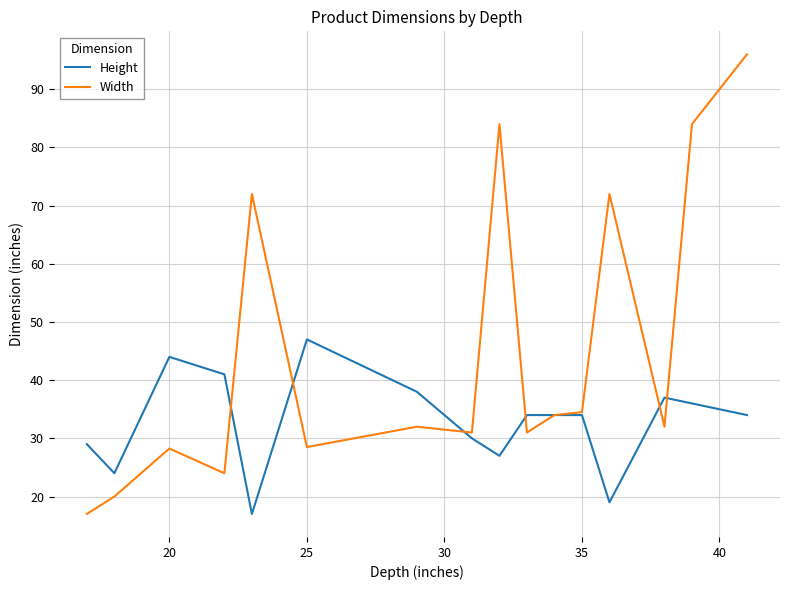

What is the difference between the maximum and minimum values in the Height series?

30.0